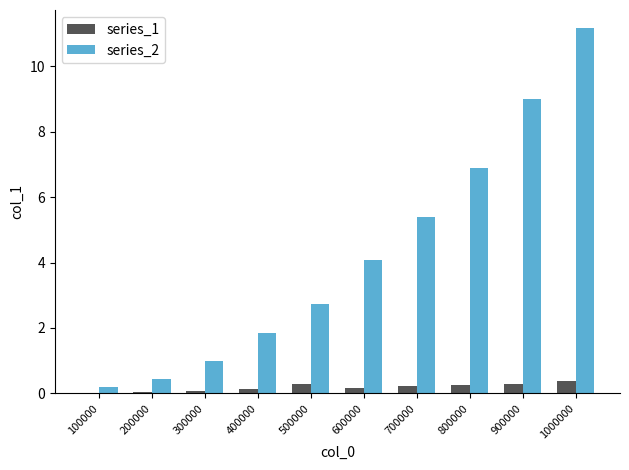

Which series changed the most between 400000 and 500000?

series_2